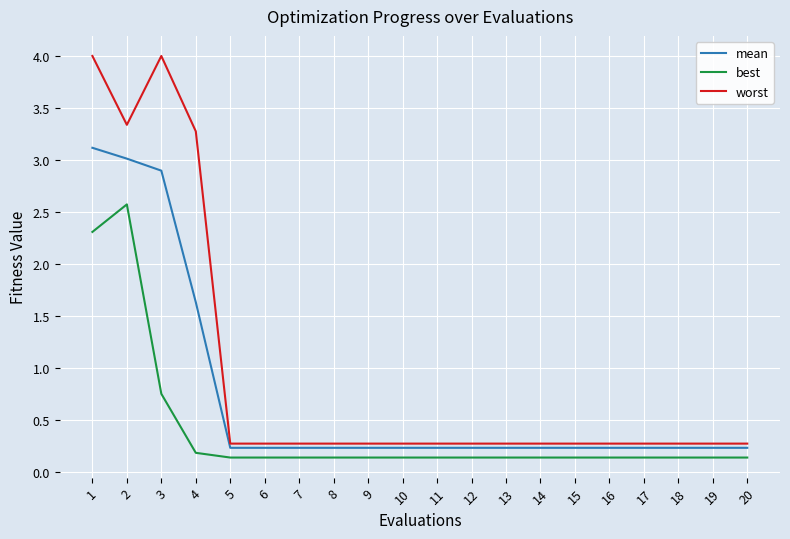

Is this an area chart (filled region under the line)?

No